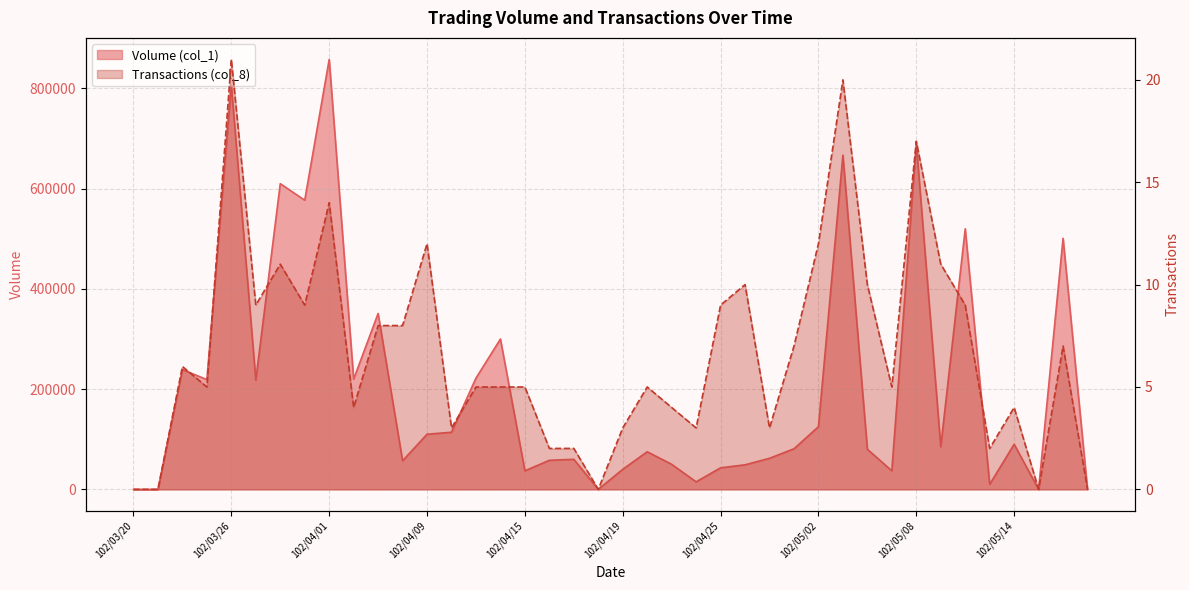

List the series in order of their overall mean, highest first.

Volume (col_1), Transactions (col_8)